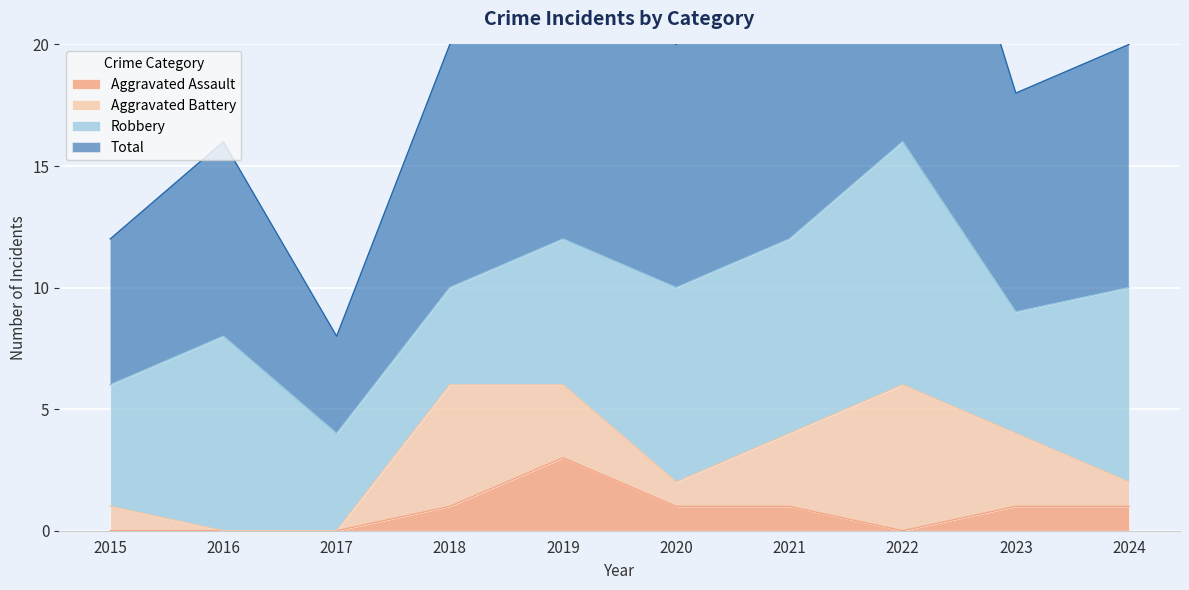

How many values in the Total series exceed 20?

3